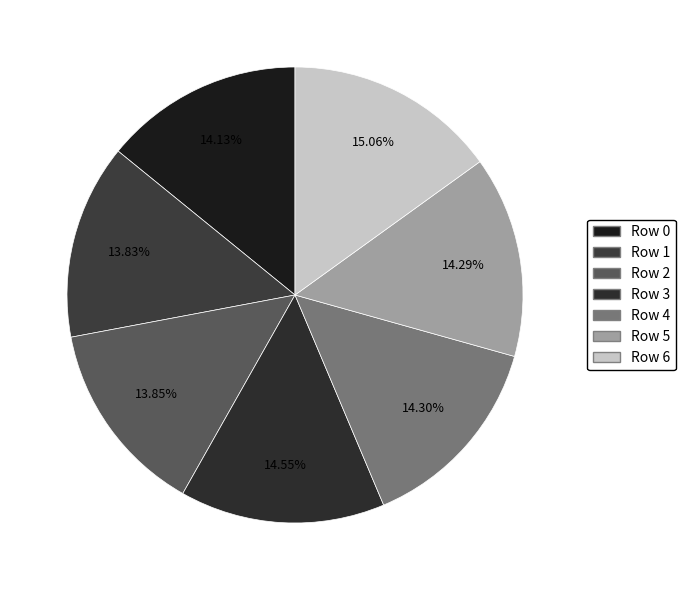

To the nearest percent, what is the difference between the largest and smallest slice percentages?

1%